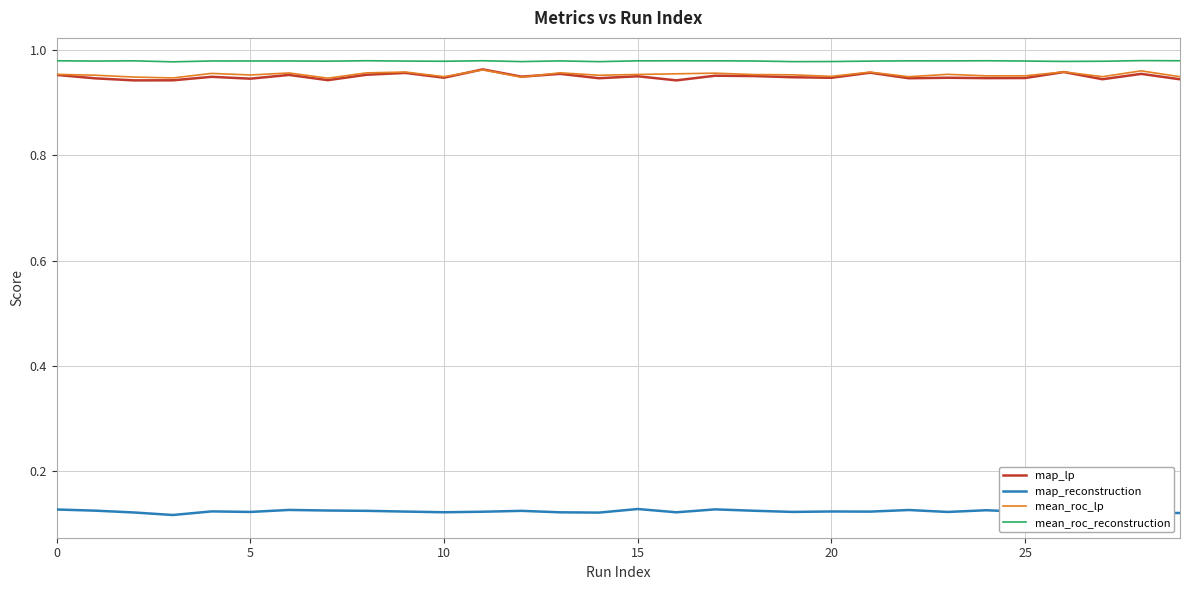

Which series has the widest spread of values?

map_lp